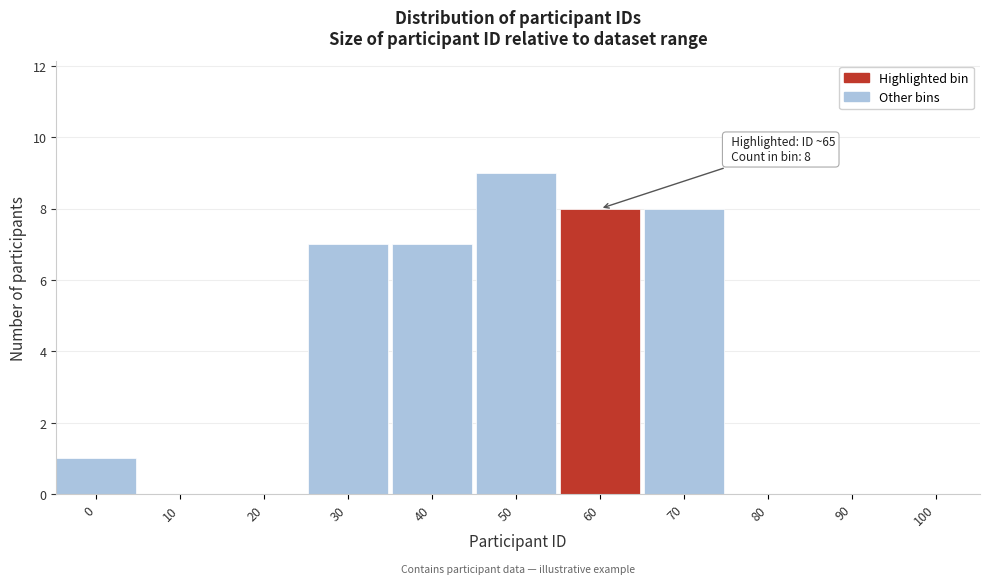

Reading left to right, extract all data points from this chart.

0=1	10=0	20=0	30=7	40=7	50=9	60=8	70=8	80=0	90=0	100=0